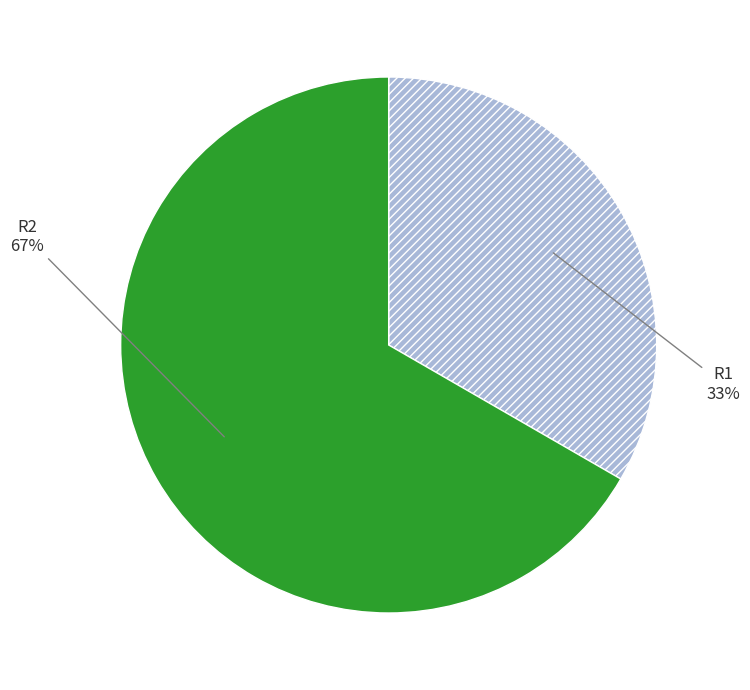

Between R2 and R1, which is larger?

R2